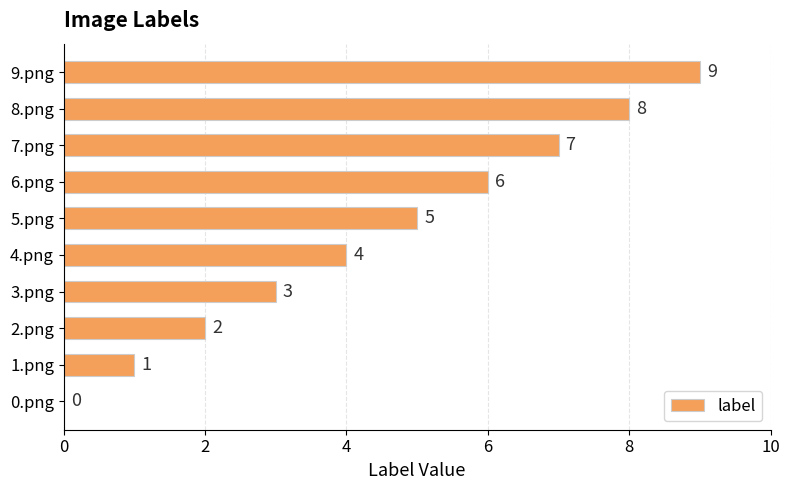

Where is the data nearest to the value 4?

4.png